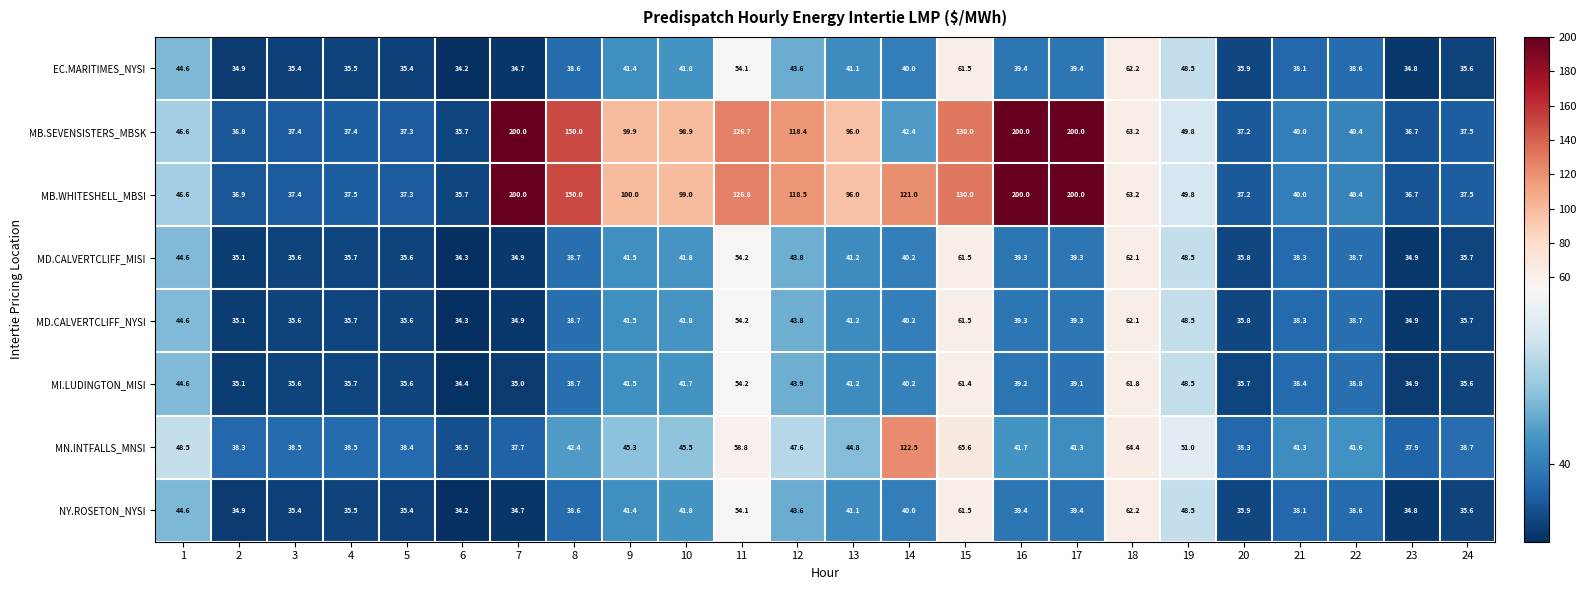

Is it true that MD.CALVERTCLIFF_MISI equals 61.5 at 15?

True